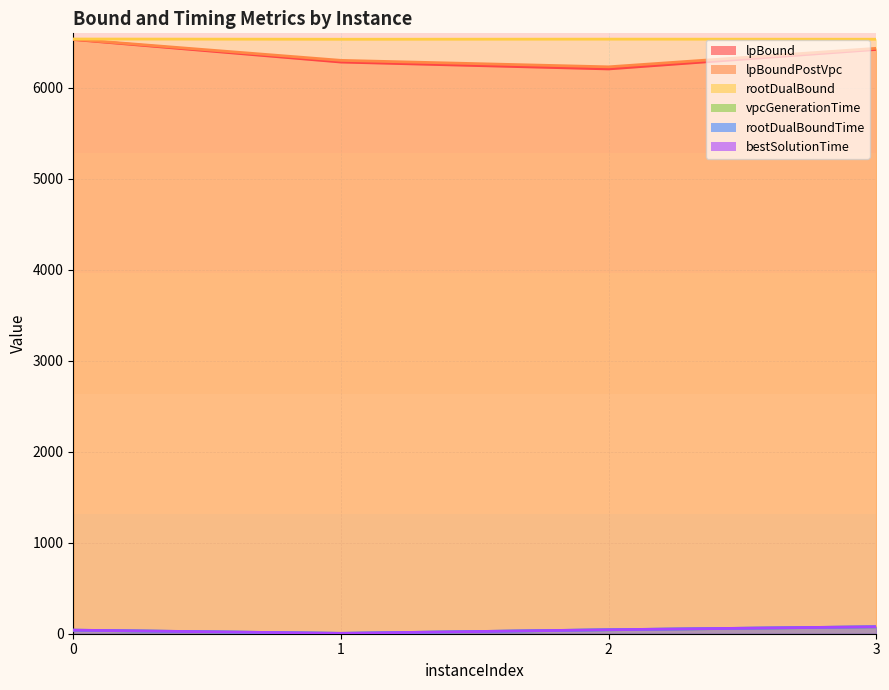

Reading left to right, what are all the values shown in this chart?

lpBound: 0=6532.1	1=6284.1	2=6208.6	3=6422.9
lpBoundPostVpc: 0=6534.7	1=6302.9	2=6231.7	3=6435.2
rootDualBound: 0=6537.5	1=6535.0	2=6536.3	3=6535.2
vpcGenerationTime: 0=38.6	1=3.6	2=43.0	3=76.0
rootDualBoundTime: 0=38.9	1=3.9	2=43.4	3=76.3
bestSolutionTime: 0=39.3	1=4.3	2=43.5	3=76.6